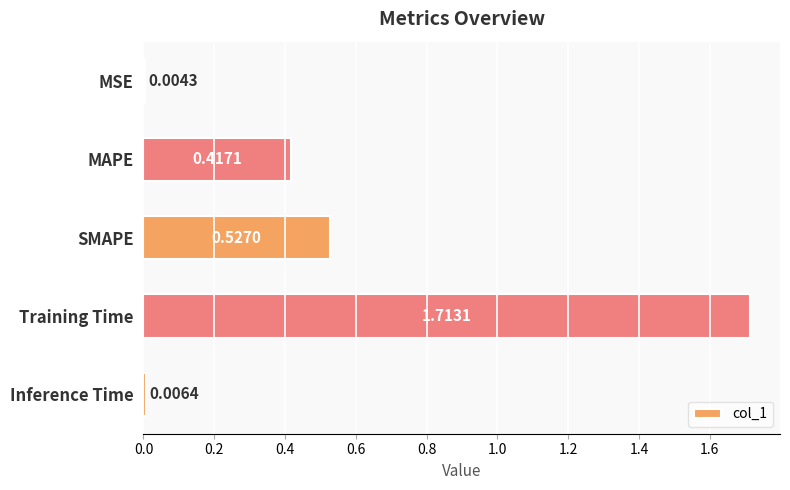

What is the change in value from Training Time to Inference Time?

-1.7